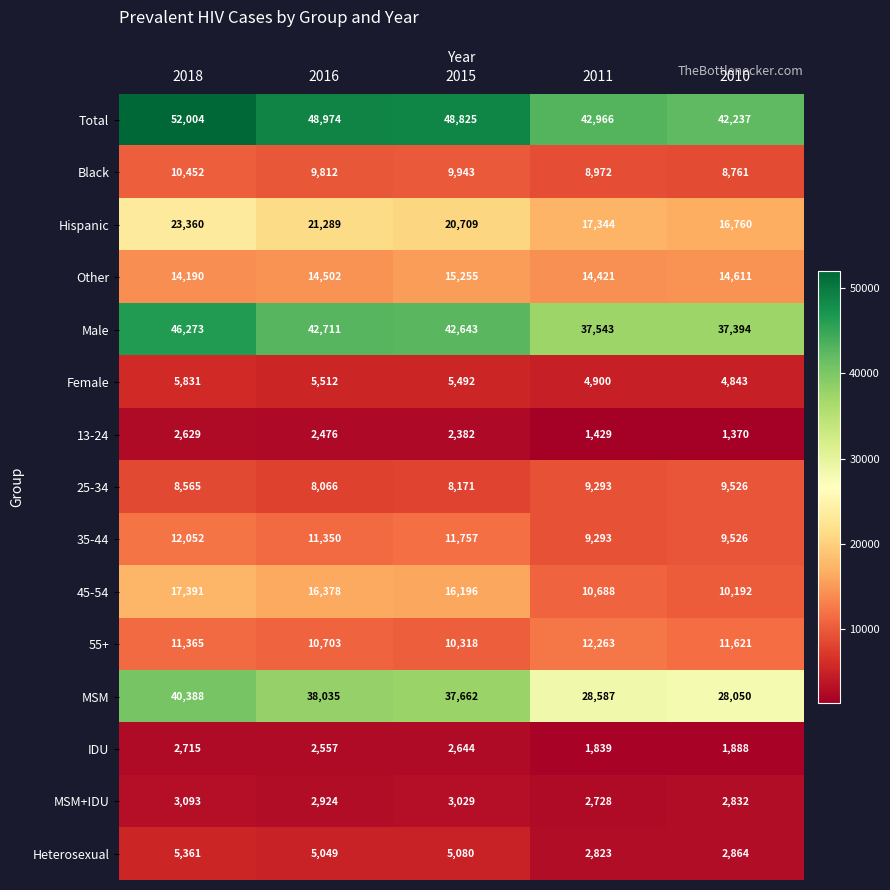

The Heterosexual series shows 5049 at 2016. True or false?

True